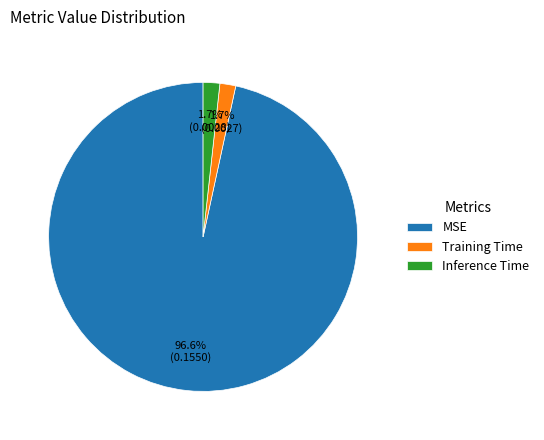

How many segments does this pie chart have?

3